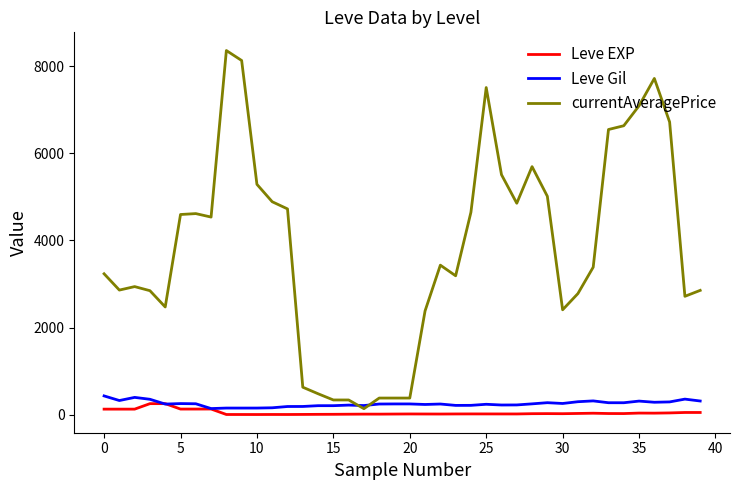

What is the maximum value for currentAveragePrice?

8356.8